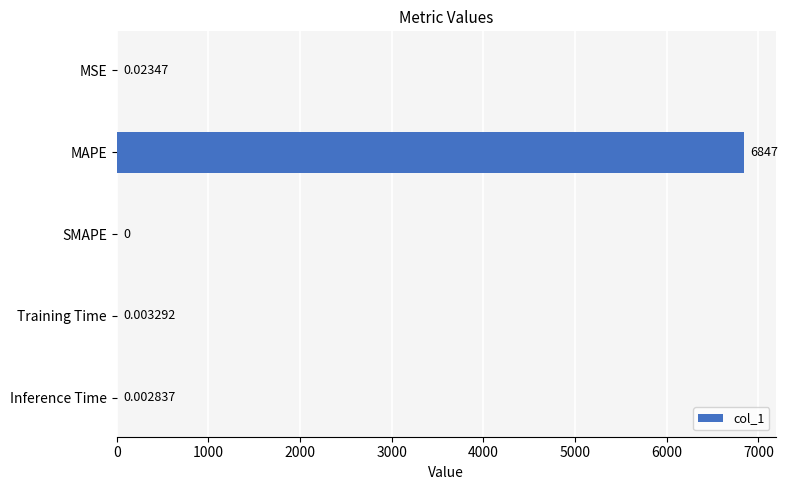

At which category does the chart reach its peak across all series?

MAPE